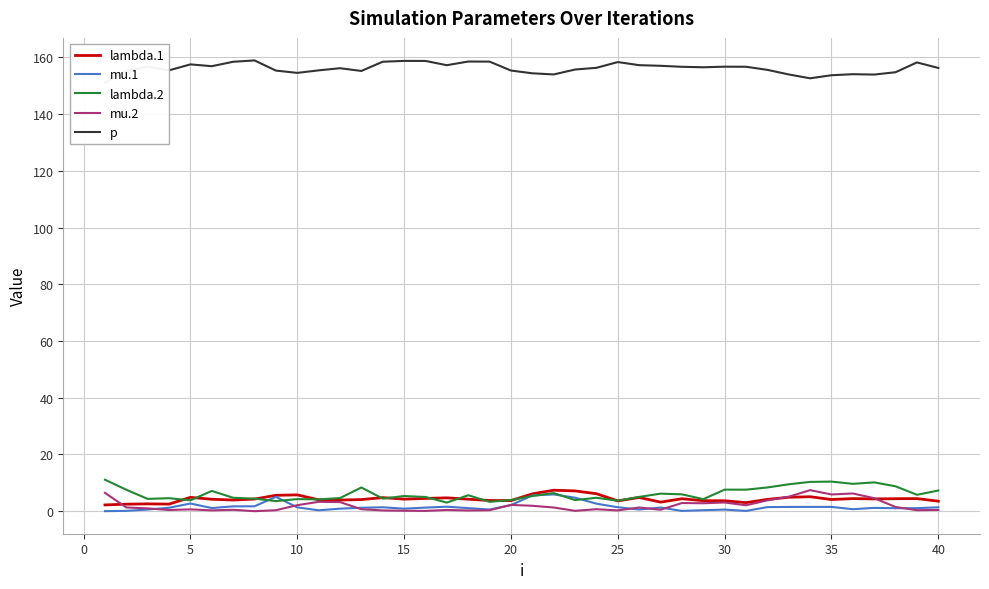

Is it true that lambda.2 equals 3.7 at 25?

True